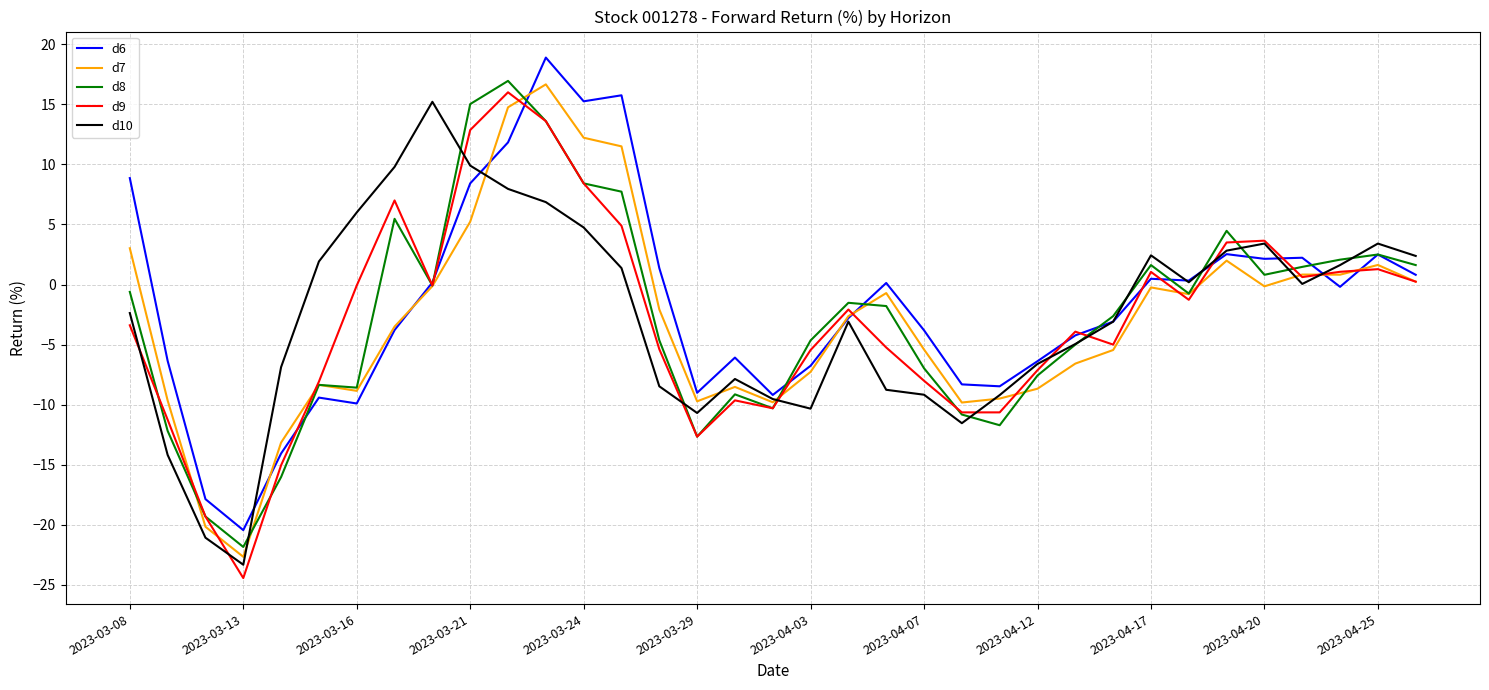

What are all the series names shown in the legend?

d6, d7, d8, d9, d10